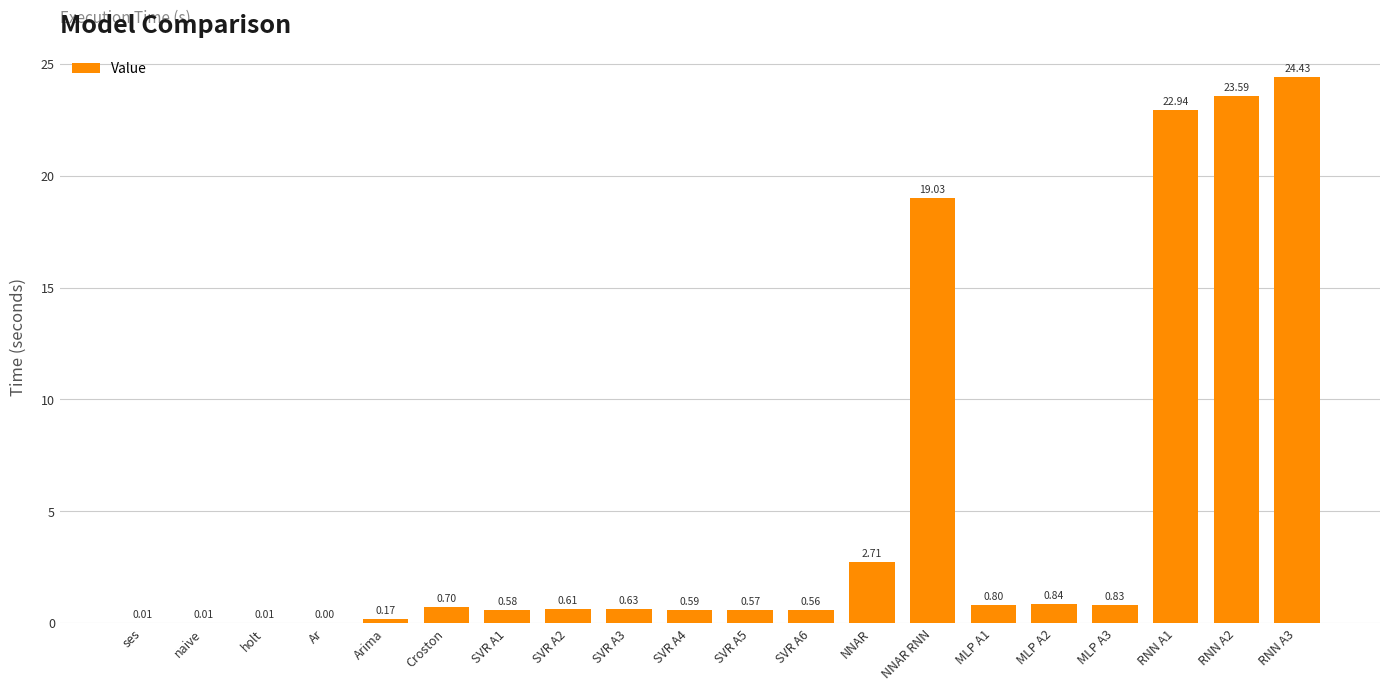

Which category has the highest value across all series?

RNN A3